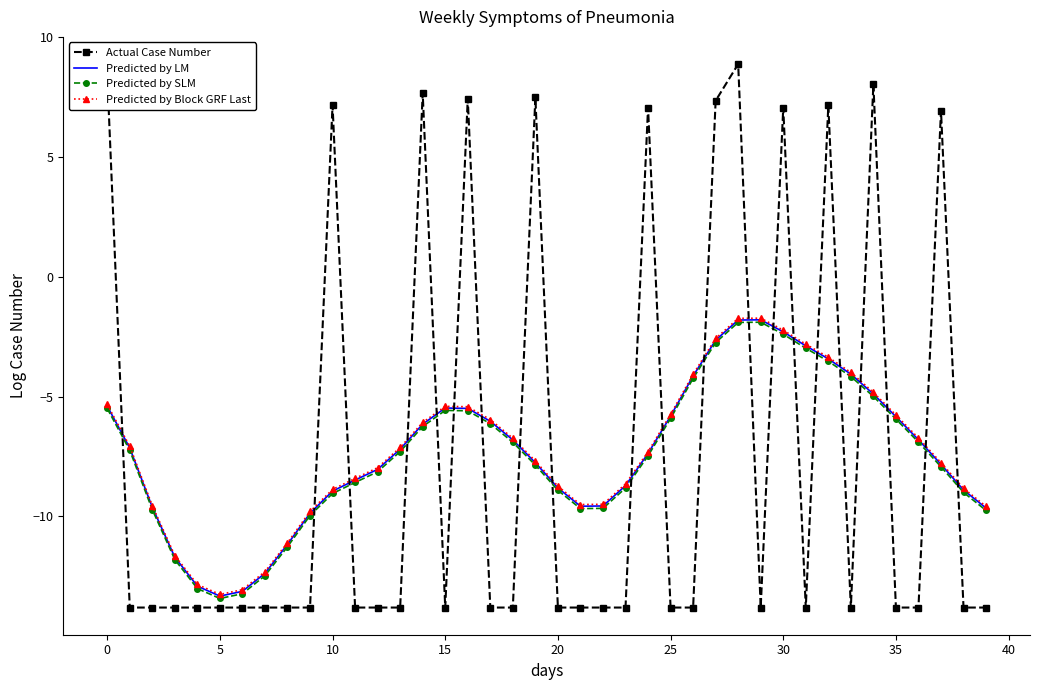

What is the maximum value for Predicted by SLM?

-1.9